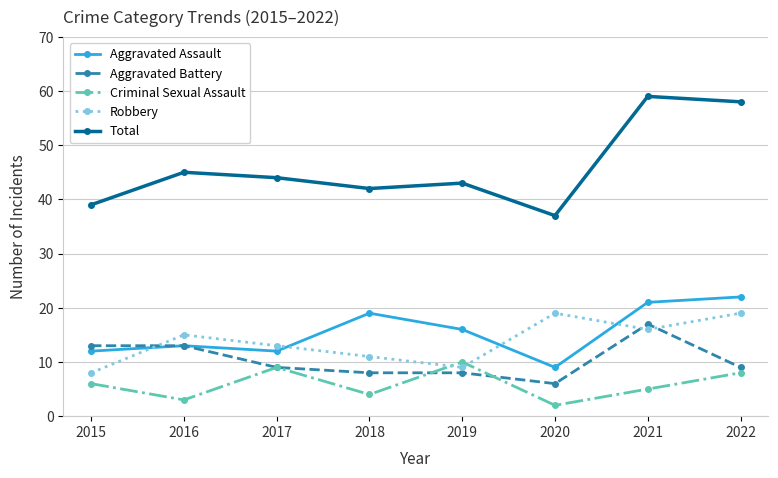

What is the average value of the Criminal Sexual Assault series?

6